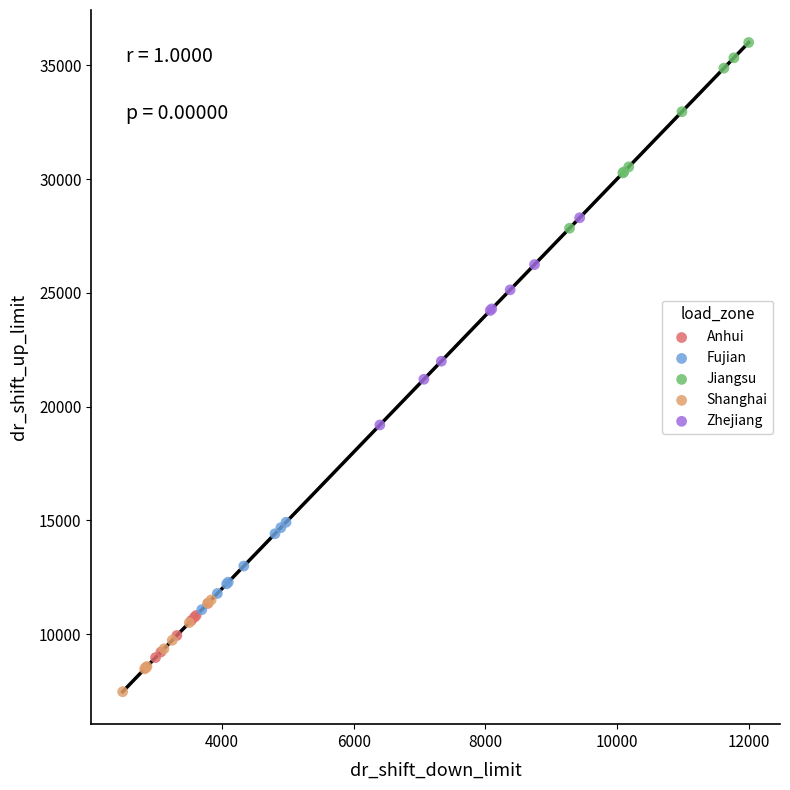

Which series has the largest Y range (max minus min)?

Zhejiang